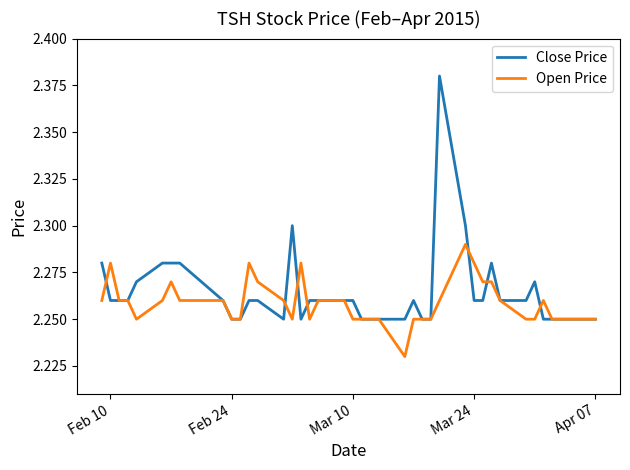

List the series in order of their peak value, lowest first.

Open Price, Close Price